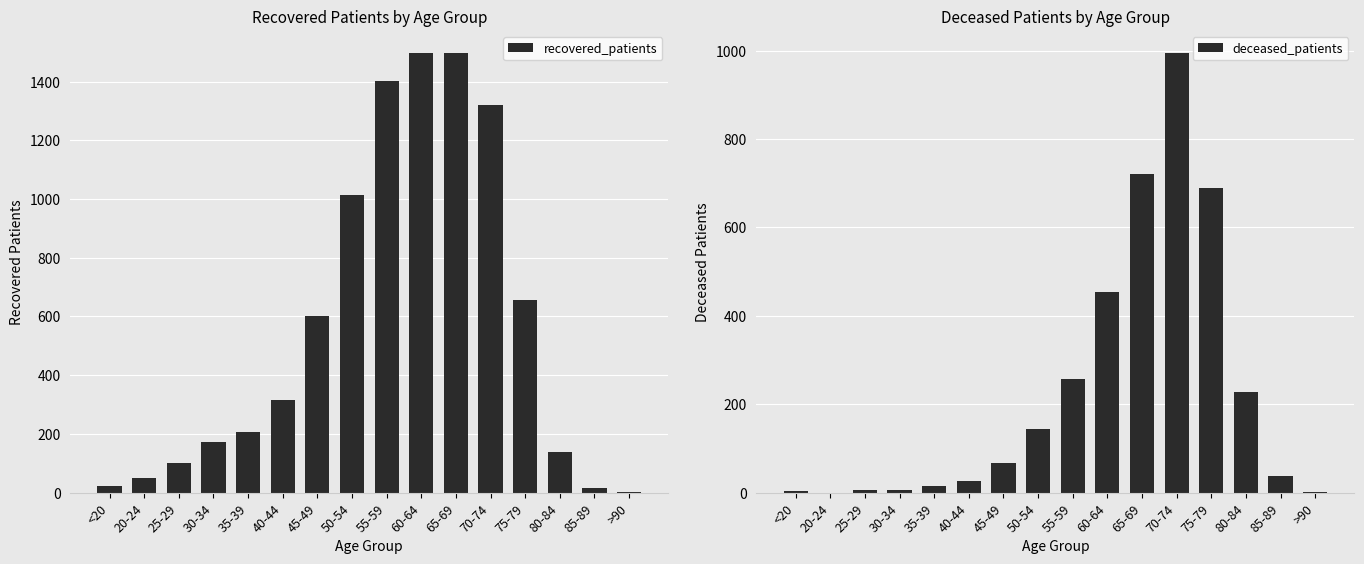

True or false: recovered_patients has a value of 49 at 20-24.

True